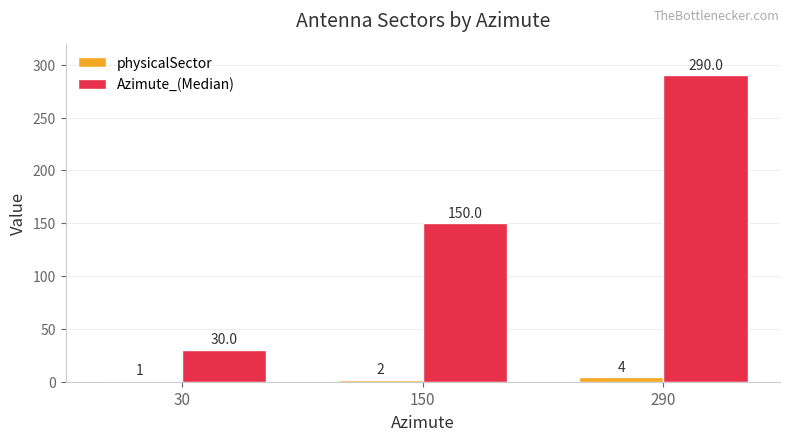

What is the spread (max minus min) of values at 30?

29